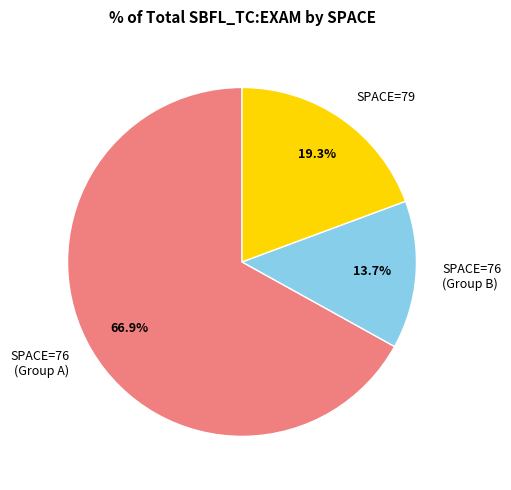

How many segments does this pie chart have?

3